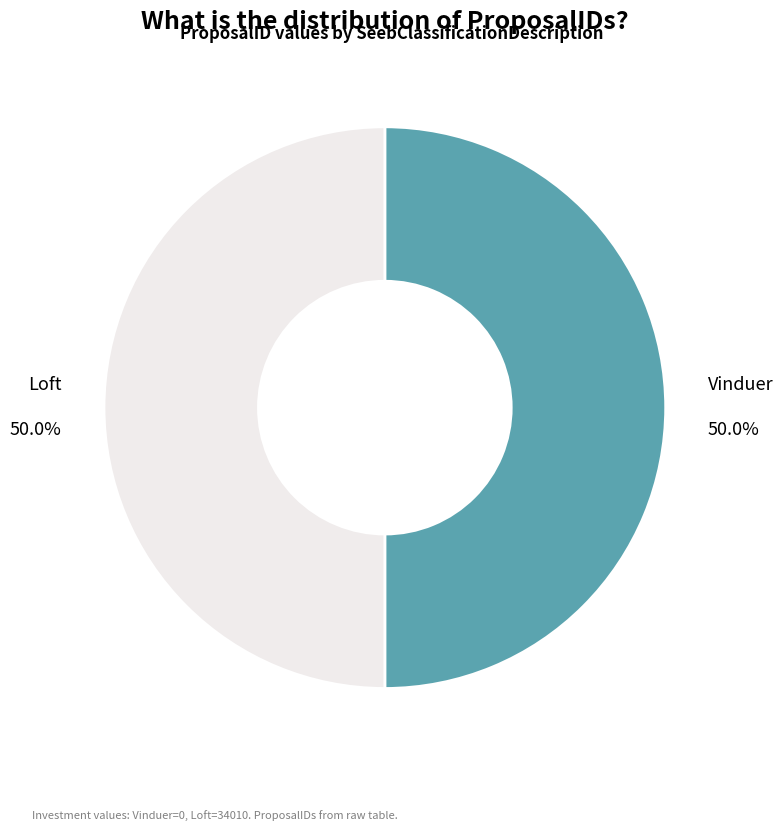

How many segments does this pie chart have?

2